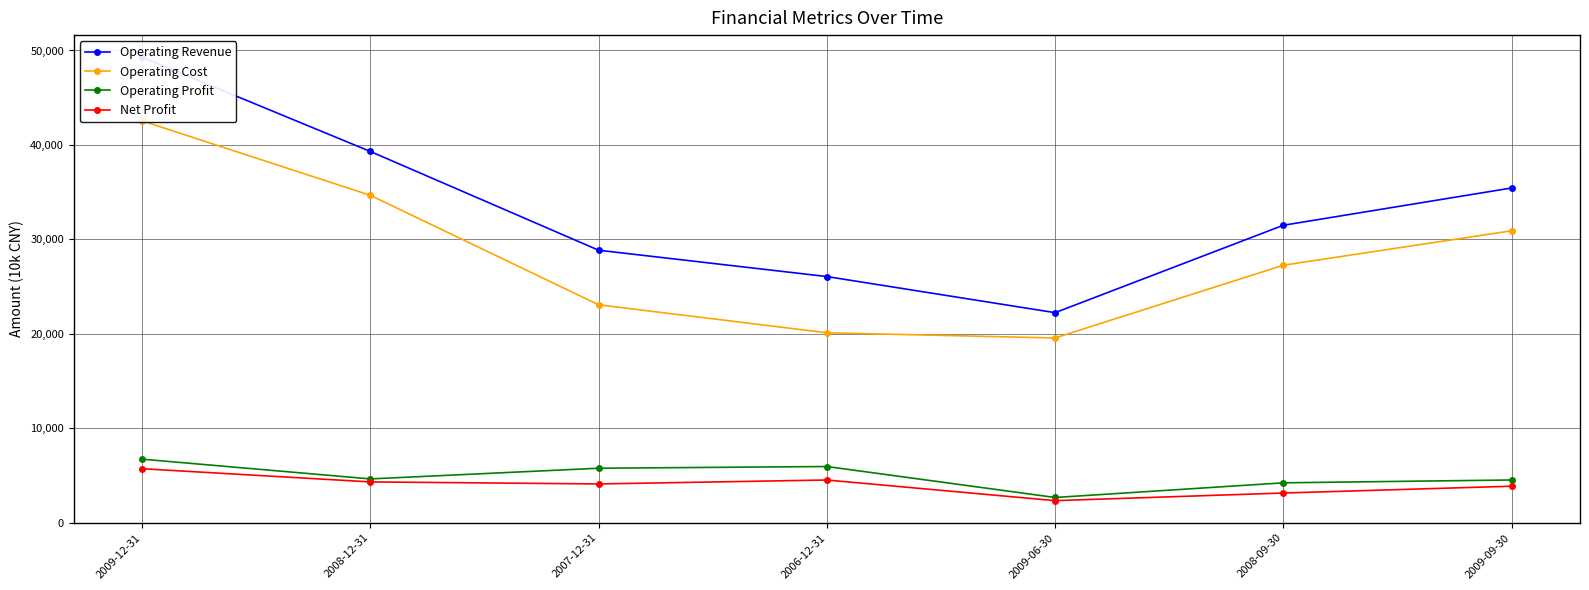

Does the chart have visible grid lines?

Yes